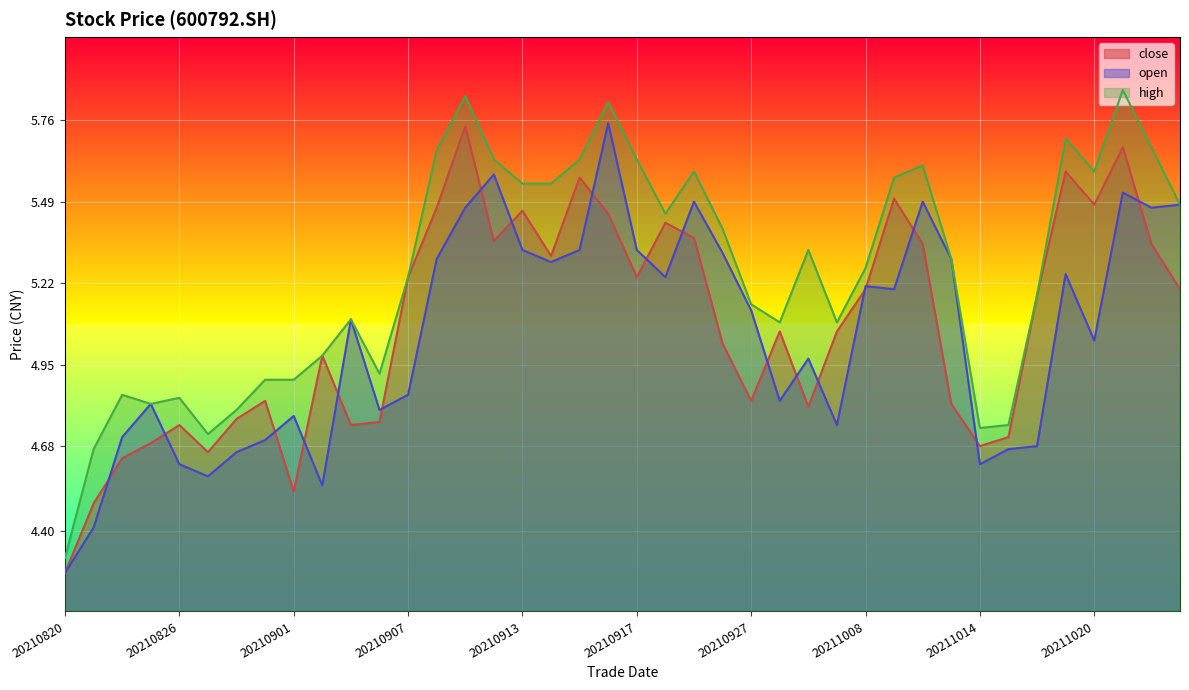

Does the chart display data point markers on the line(s)?

No